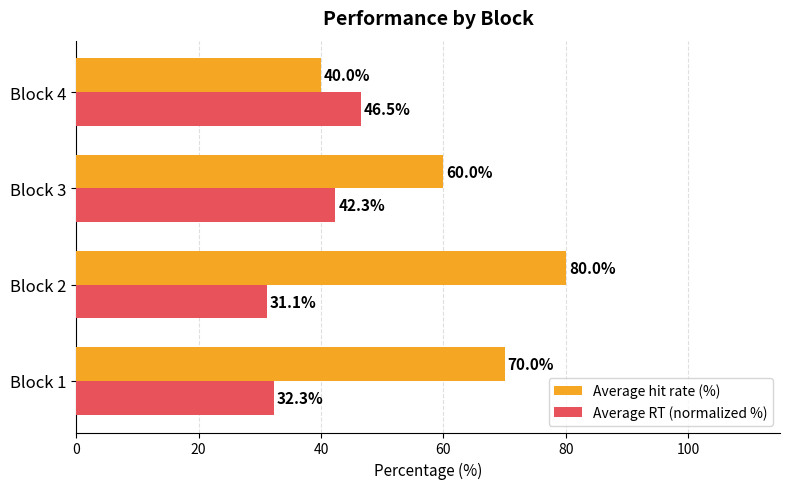

At which category does the chart reach its peak across all series?

Block 2